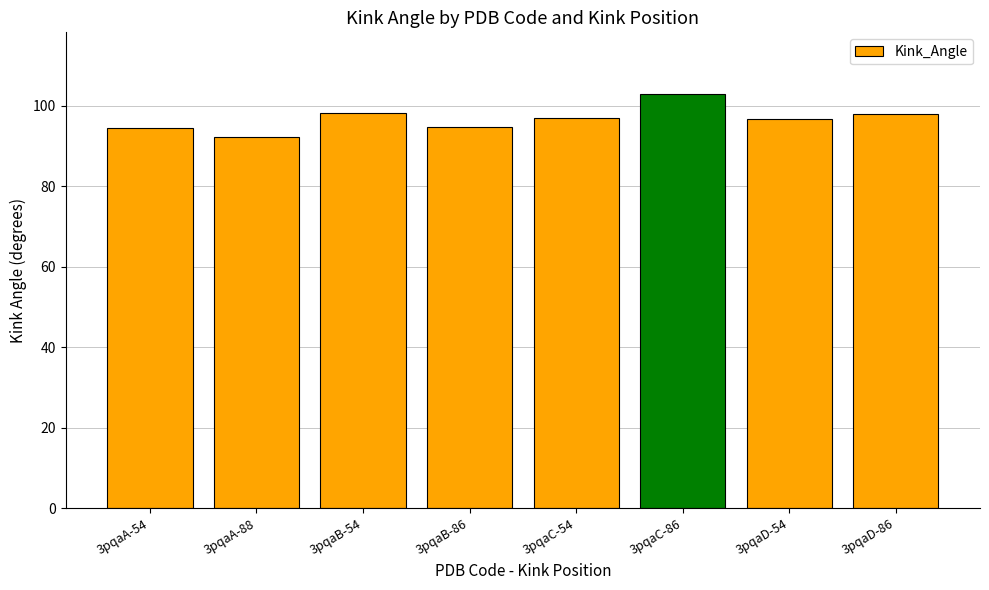

True or false: the data shows 20.2 at 3pqaB-86.

False